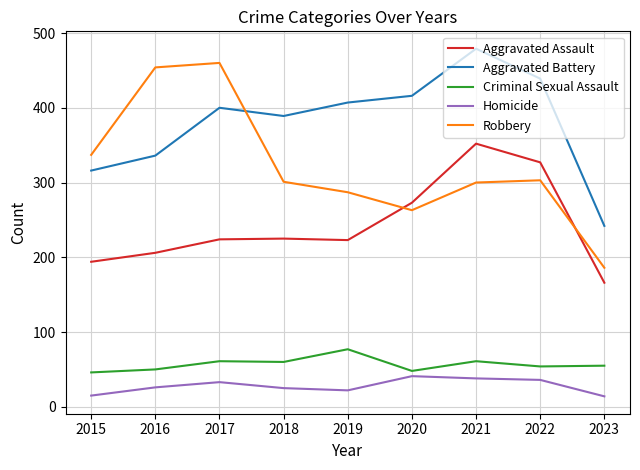

Between 2015 and 2022, which series saw the biggest shift?

Aggravated Assault